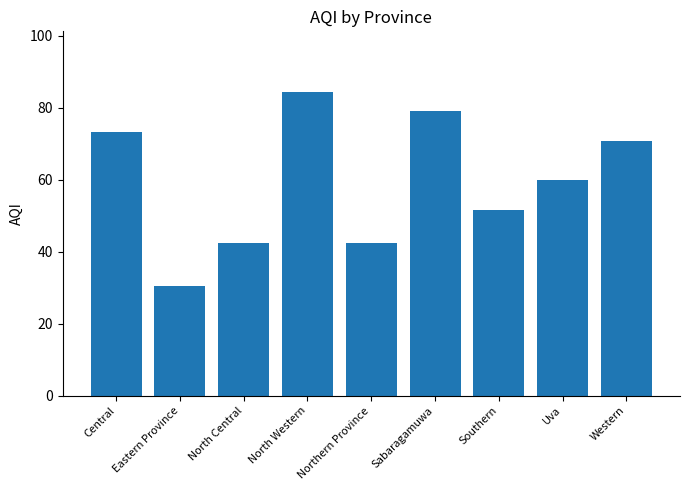

Reading right to left, transcribe all the data shown in this chart.

70.7	60.0	51.5	79.0	42.5	84.3	42.5	30.5	73.3